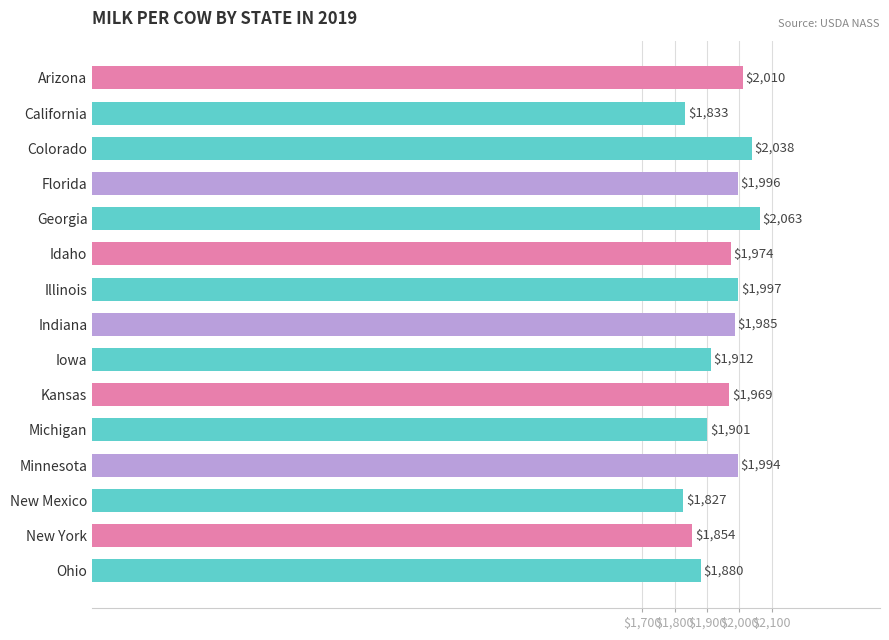

How many bars are there in total?

15